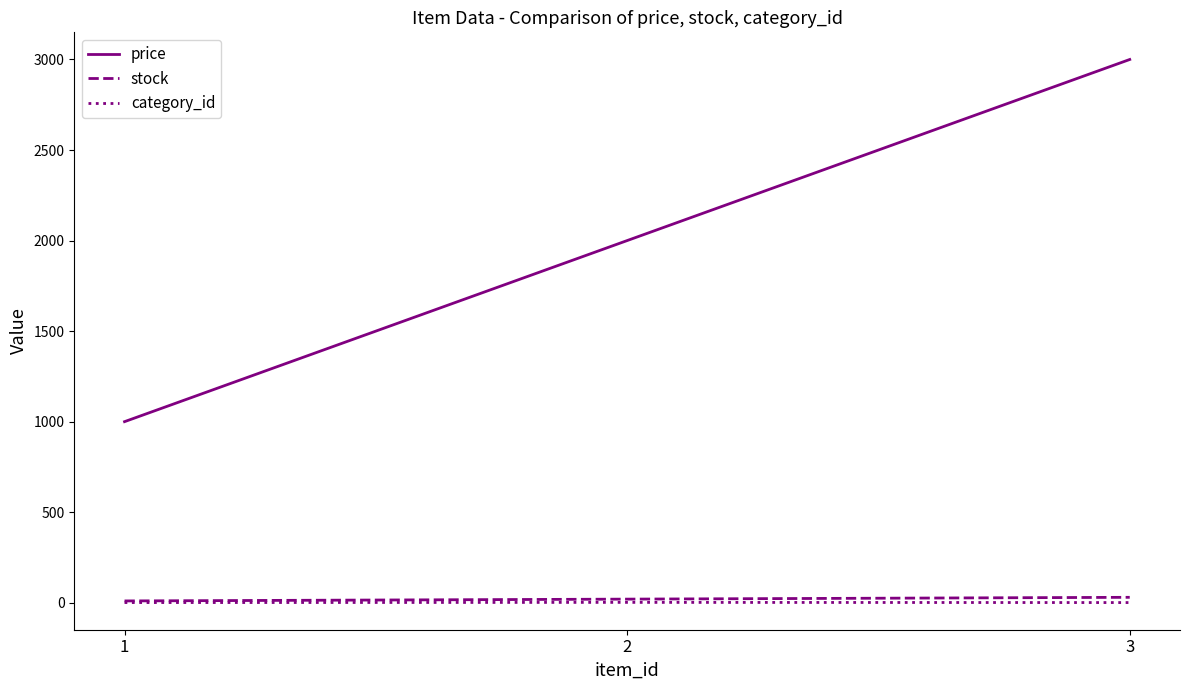

What are all the series names shown in the legend?

price, stock, category_id